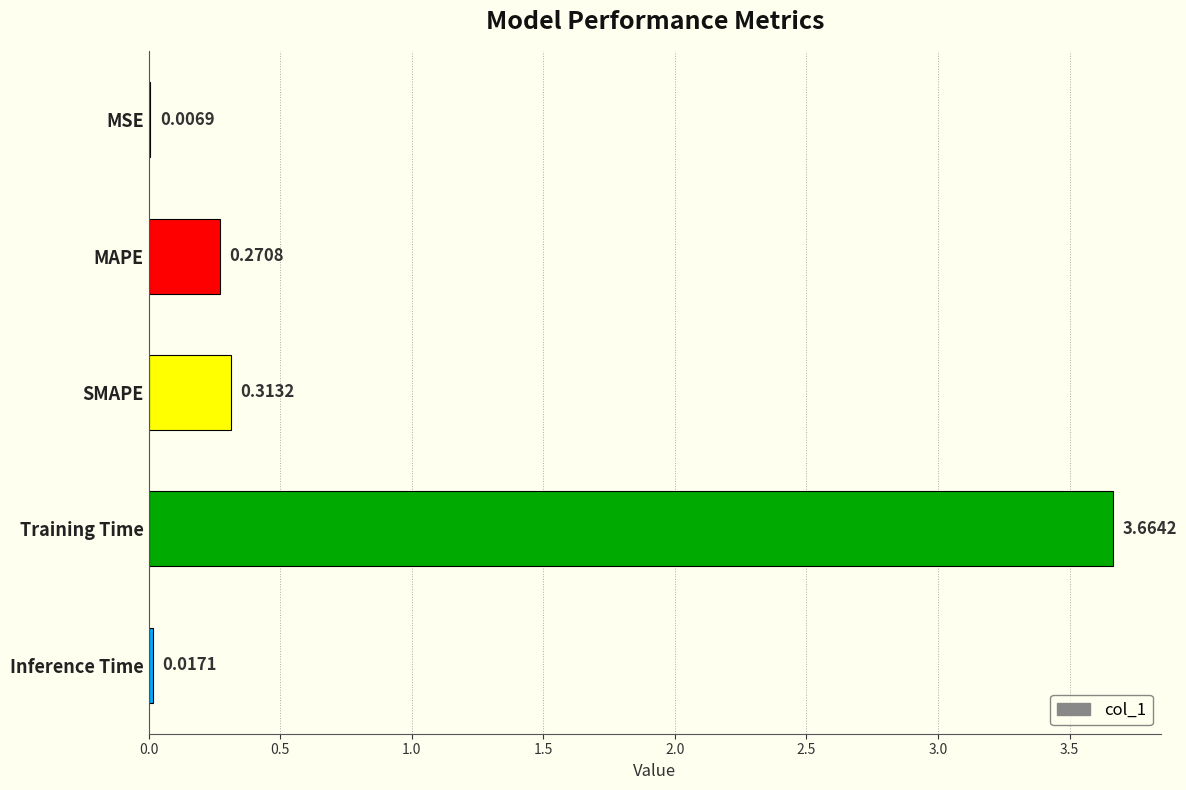

Which has a higher value, Training Time or Inference Time?

Training Time